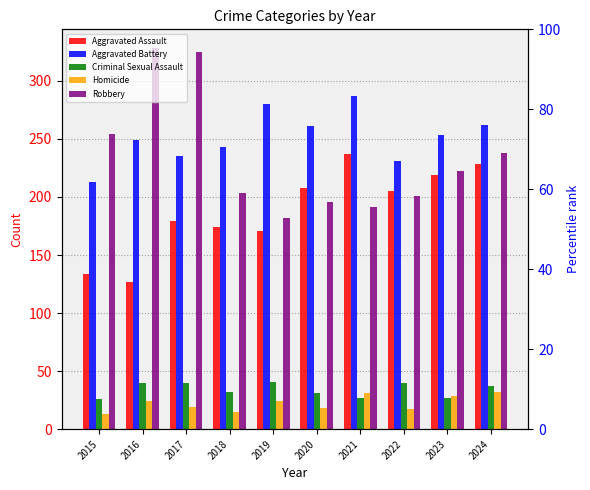

How many bars are there in each group?

5